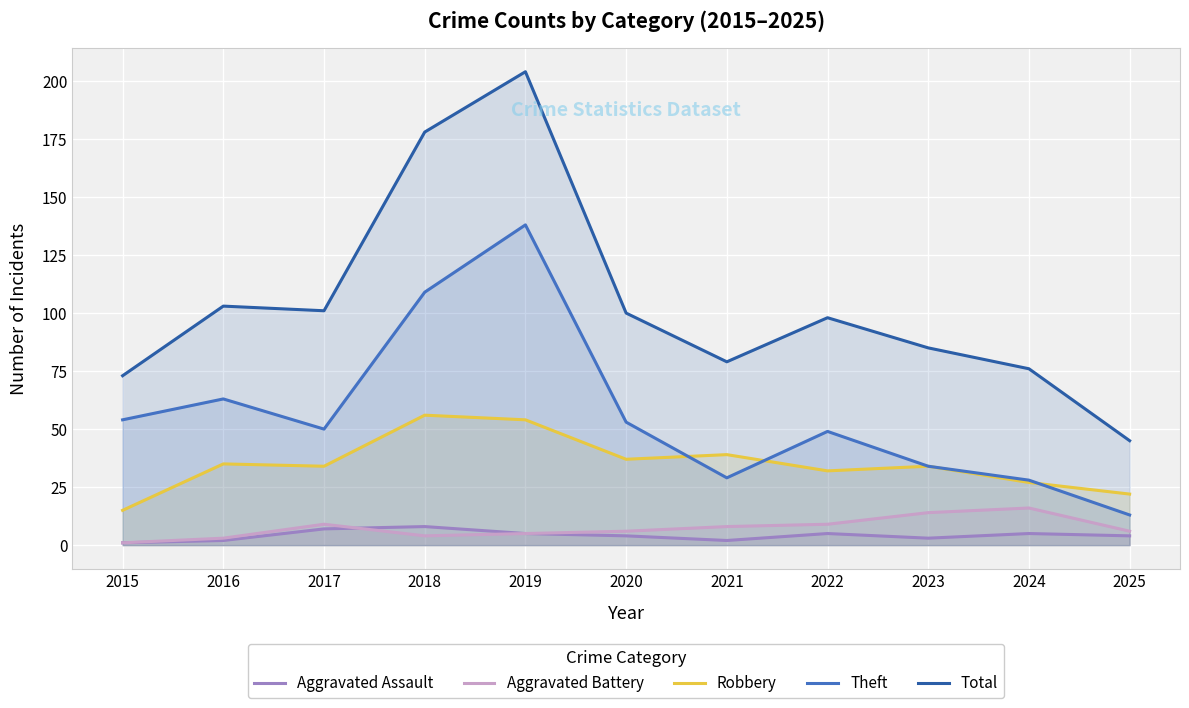

What is the value of the Robbery point at the 8th from the left?

32